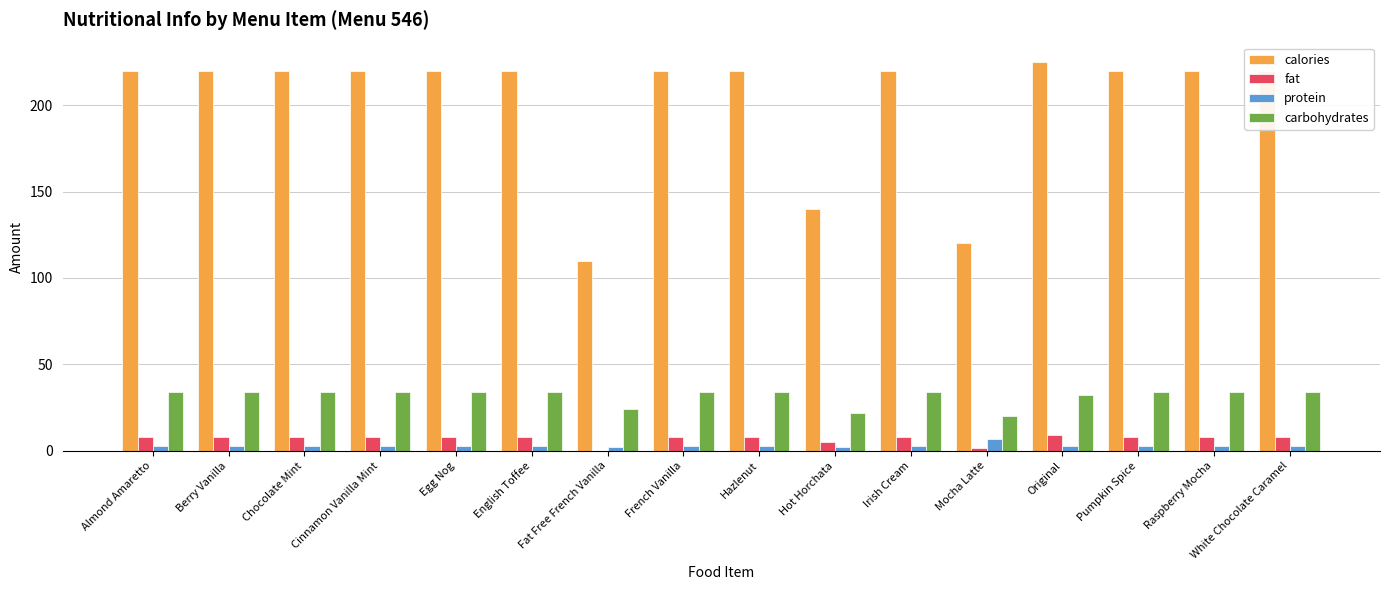

How many protein values are between 3 and 4?

13